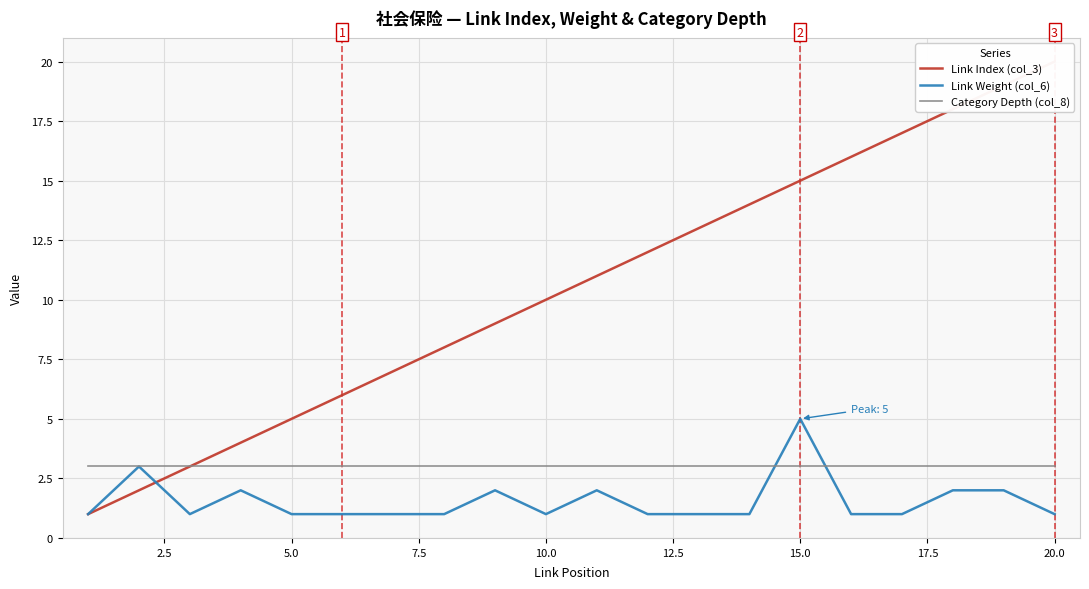

What is the difference between the maximum and minimum values in the Link Weight (col_6) series?

4